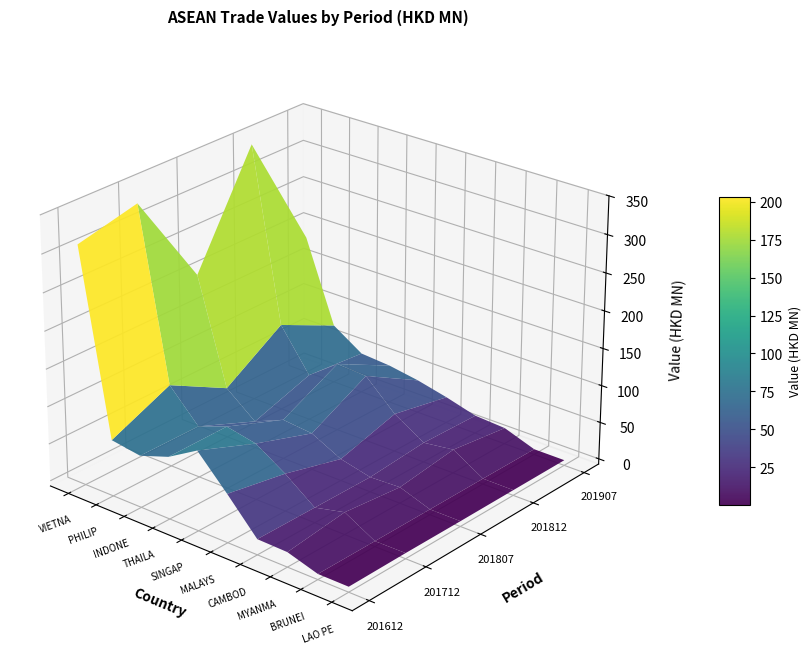

Reading left to right, transcribe all the data shown in this chart.

201612: 311.0	68.3	62.4	76.0	99.4	57.7	13.7	12.7	0.3	0.1
201712: 330.1	103.1	61.9	76.4	68.5	43.2	13.3	22.7	0.2	0.4
201807: 201.4	60.6	29.2	46.1	42.3	22.3	12.8	14.5	0.2	0.1
201812: 342.9	110.5	54.7	84.3	81.9	44.1	19.4	24.8	0.3	0.1
201907: 183.3	73.2	47.3	44.3	37.7	28.4	17.1	14.6	0.1	0.1